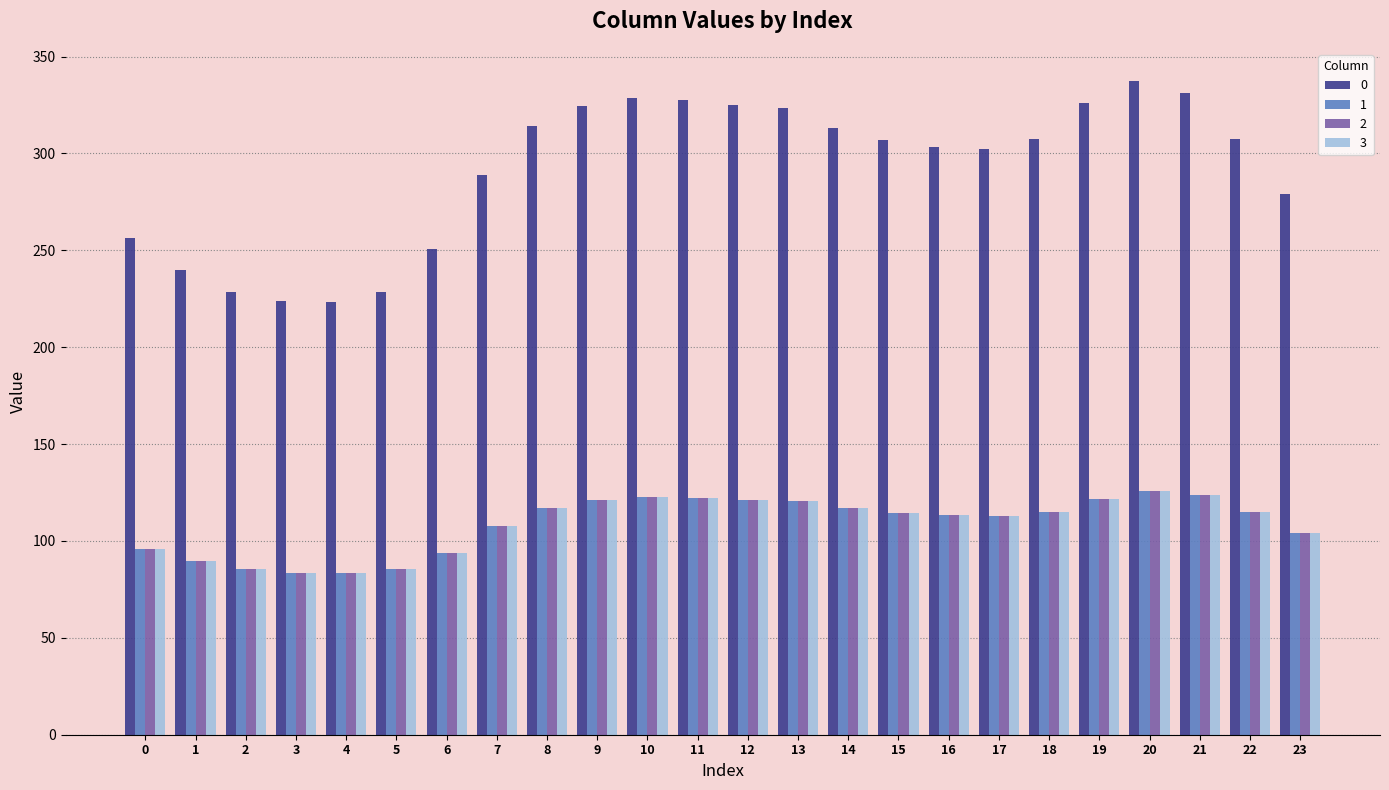

At which label does 2 first exceed 114?

8